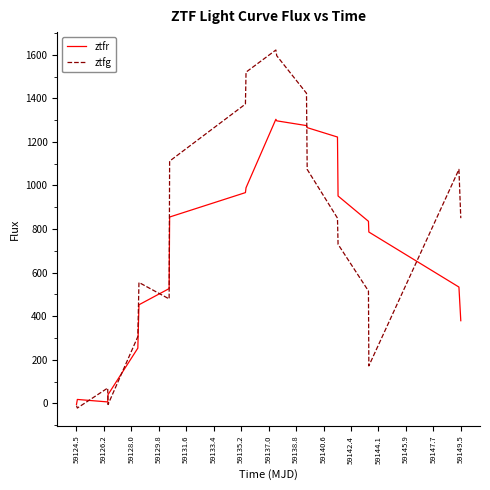

Which series has the largest range (max minus min)?

ztfg